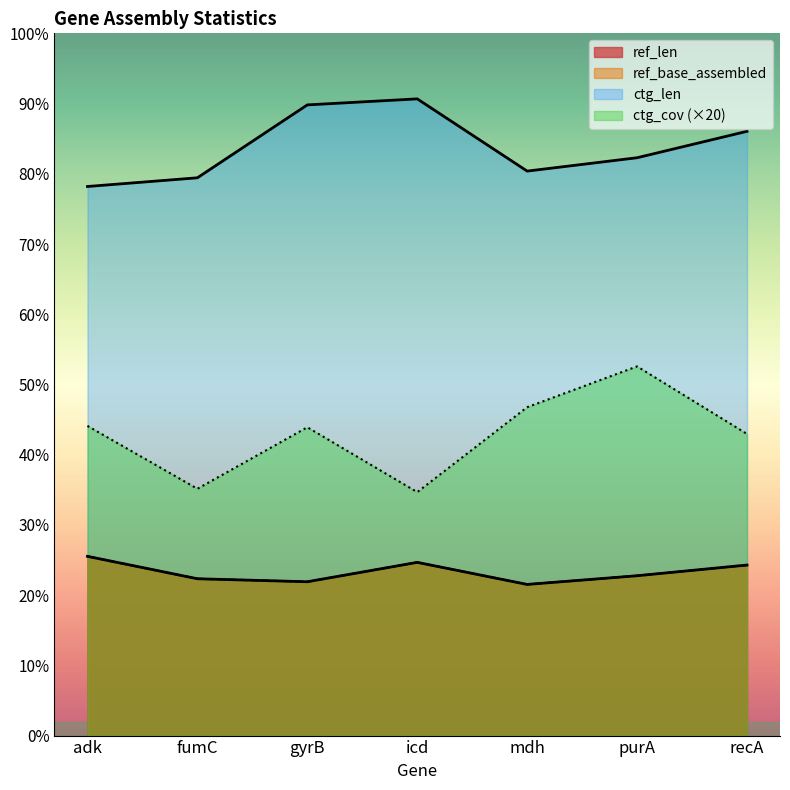

What is the average value of the ctg_cov series?

900